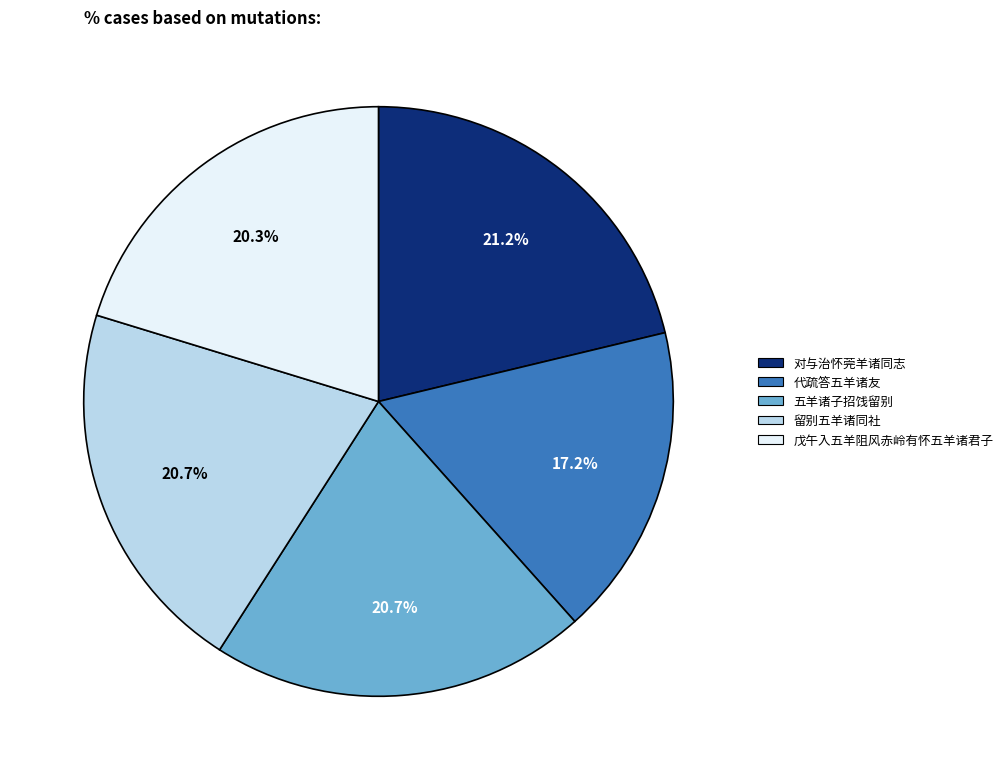

Between 戊午入五羊阻风赤岭有怀五羊诸君子 and 对与治怀莞羊诸同志, which is larger?

对与治怀莞羊诸同志